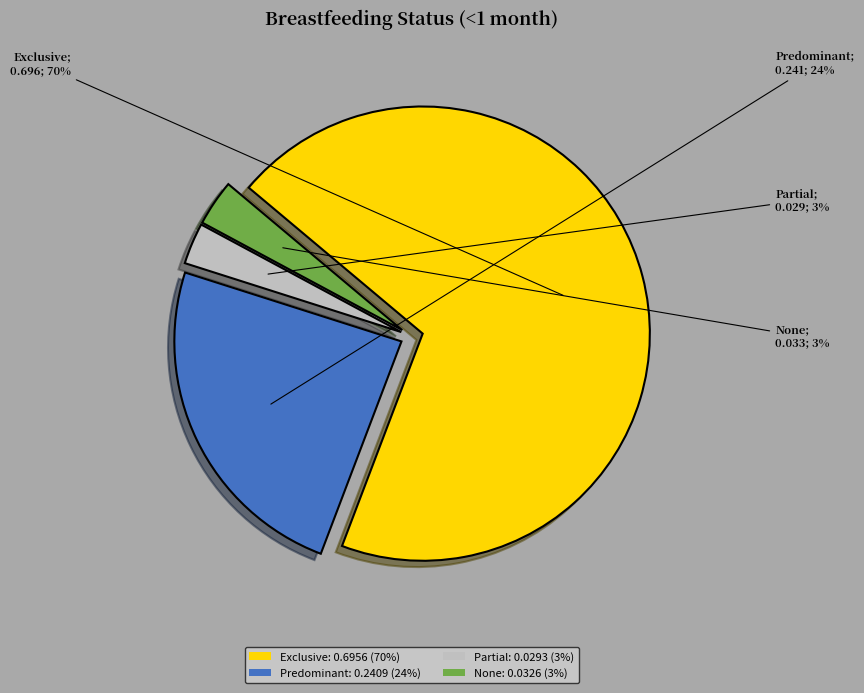

The Partial slice represents 3% of the pie. True or false?

True